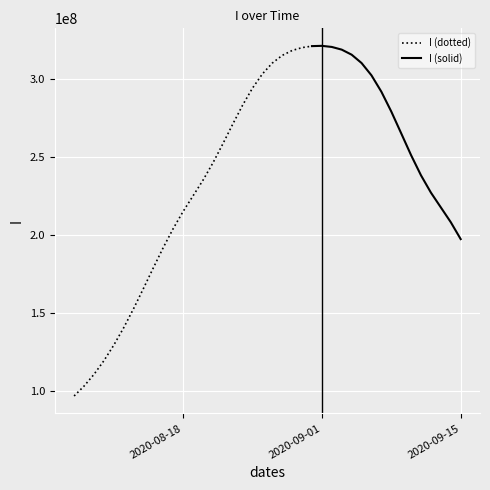

What is the minimum value shown in the chart?

96775800.8